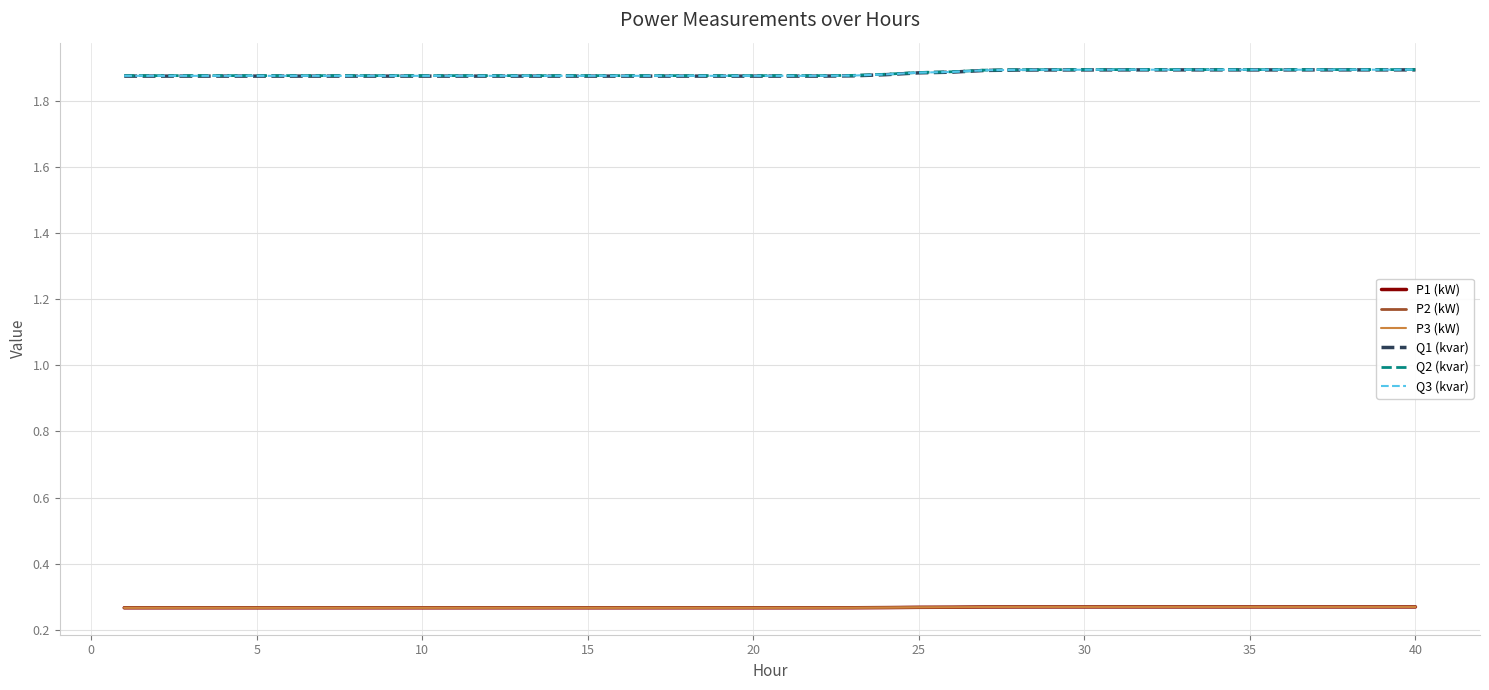

Which series has the widest spread of values?

Q1 (kvar)